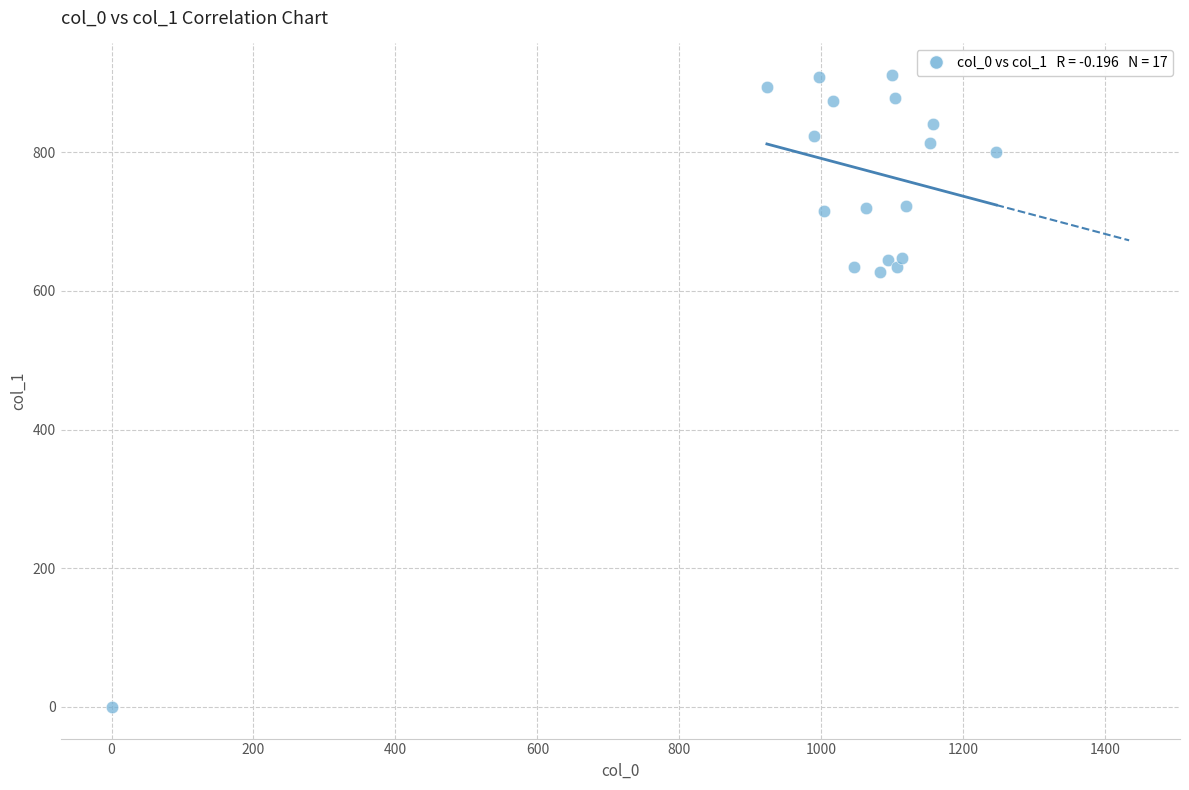

What is the range of X values (max minus min)?

1246.7